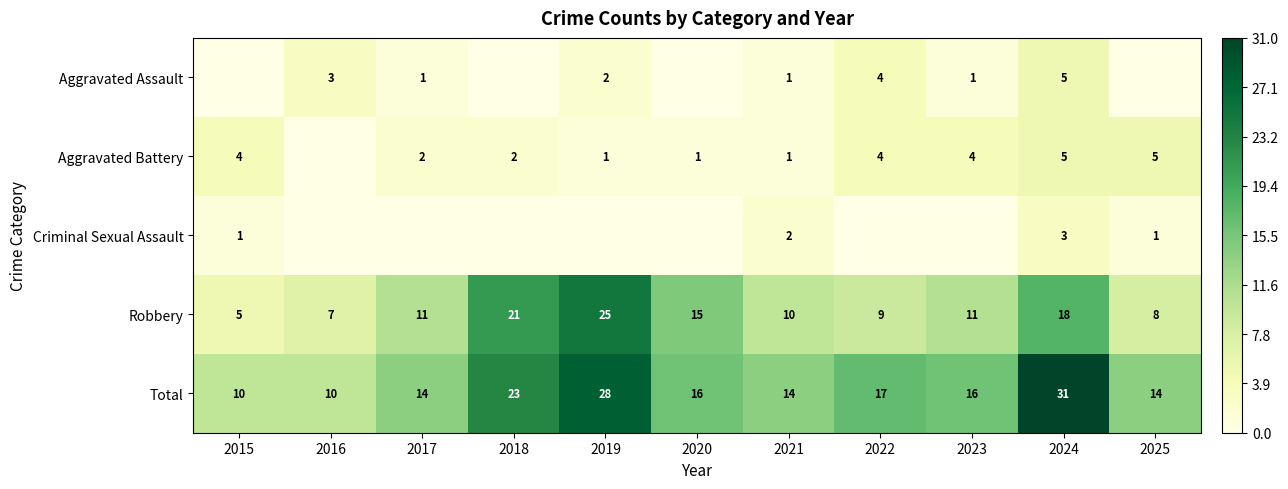

What value does the Robbery series have at 2016, to the nearest 5?

5